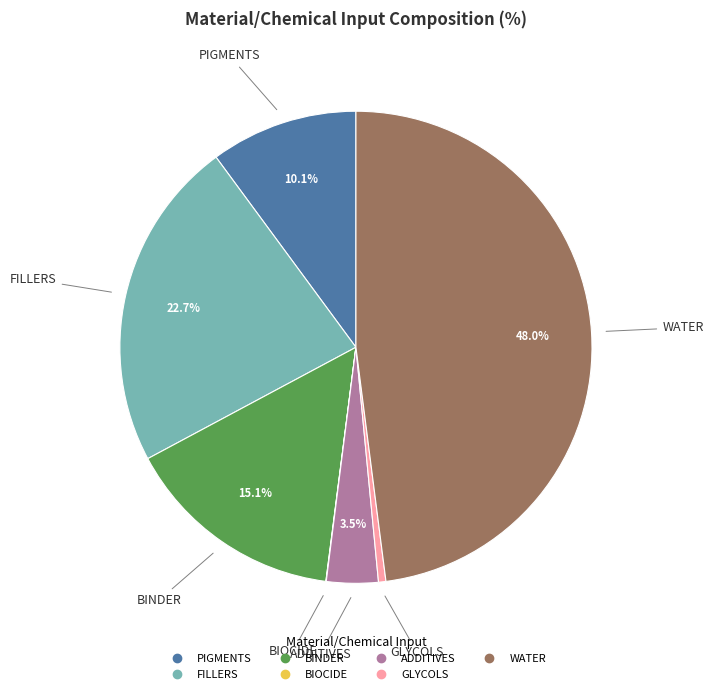

Is PIGMENTS the majority of the pie?

No